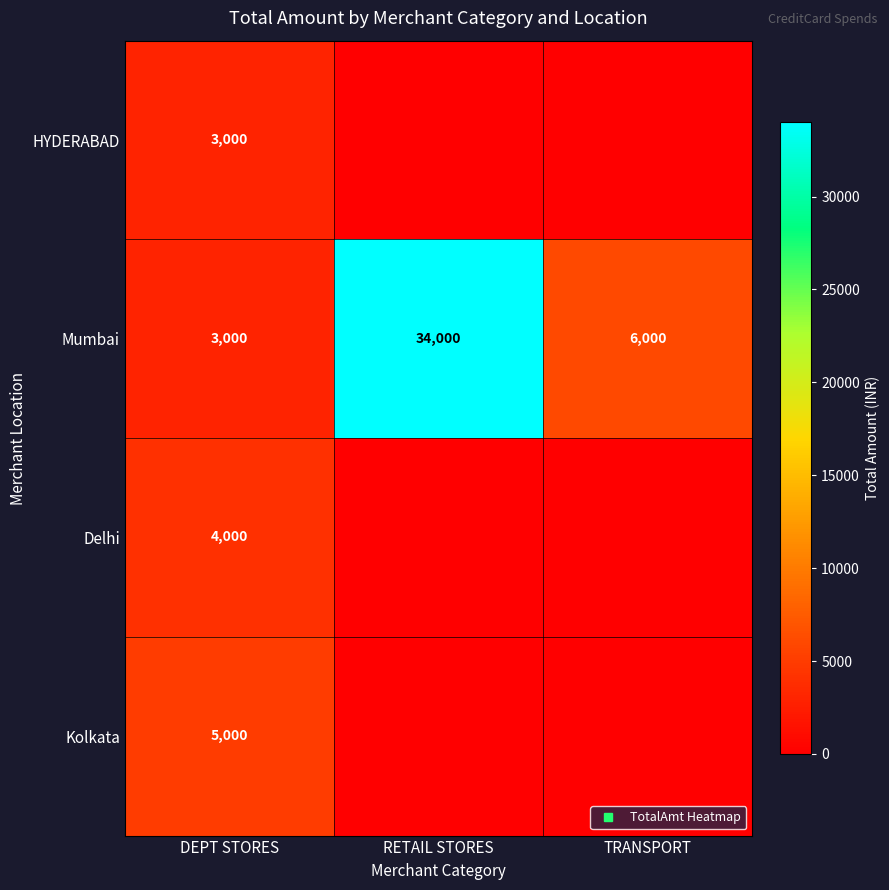

The value of Kolkata at RETAIL STORES is 0. True or false?

True